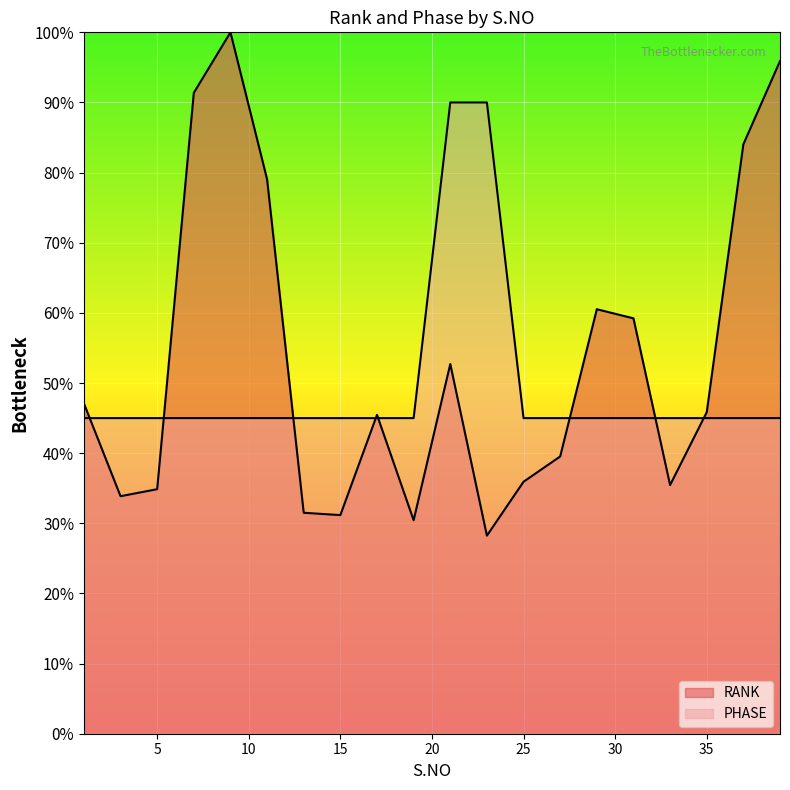

Reading left to right, what are all the values shown in this chart?

RANK: 47.1	33.9	34.9	91.4	100.0	79.0	31.5	31.2	45.5	30.4	52.7	28.2	35.9	39.5	60.5	59.2	35.5	45.8	84.0	95.9
PHASE: 45.0	45.0	45.0	45.0	45.0	45.0	45.0	45.0	45.0	45.0	90.0	90.0	45.0	45.0	45.0	45.0	45.0	45.0	45.0	45.0